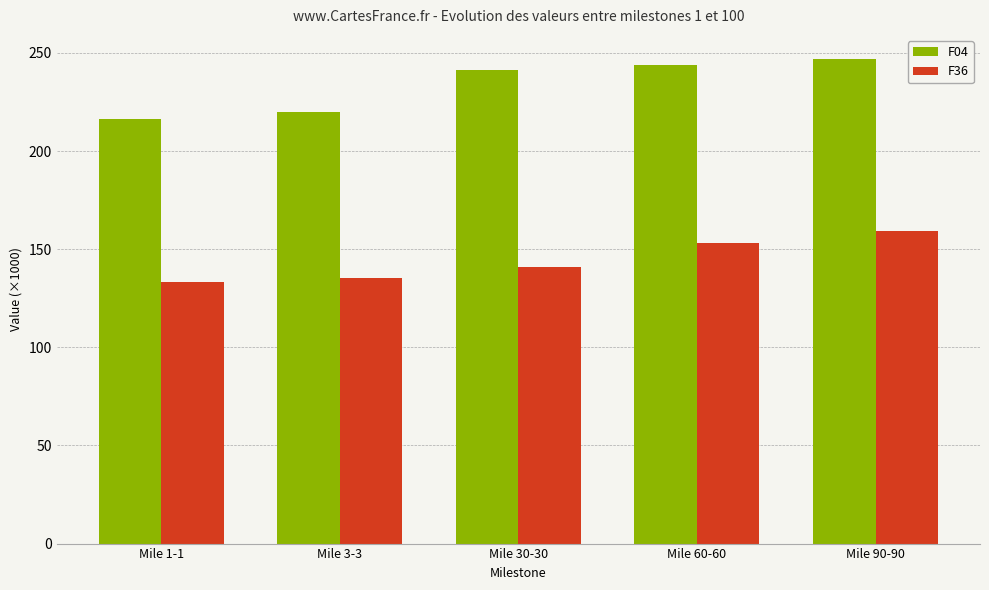

What are all the series names shown in the legend?

F04, F36